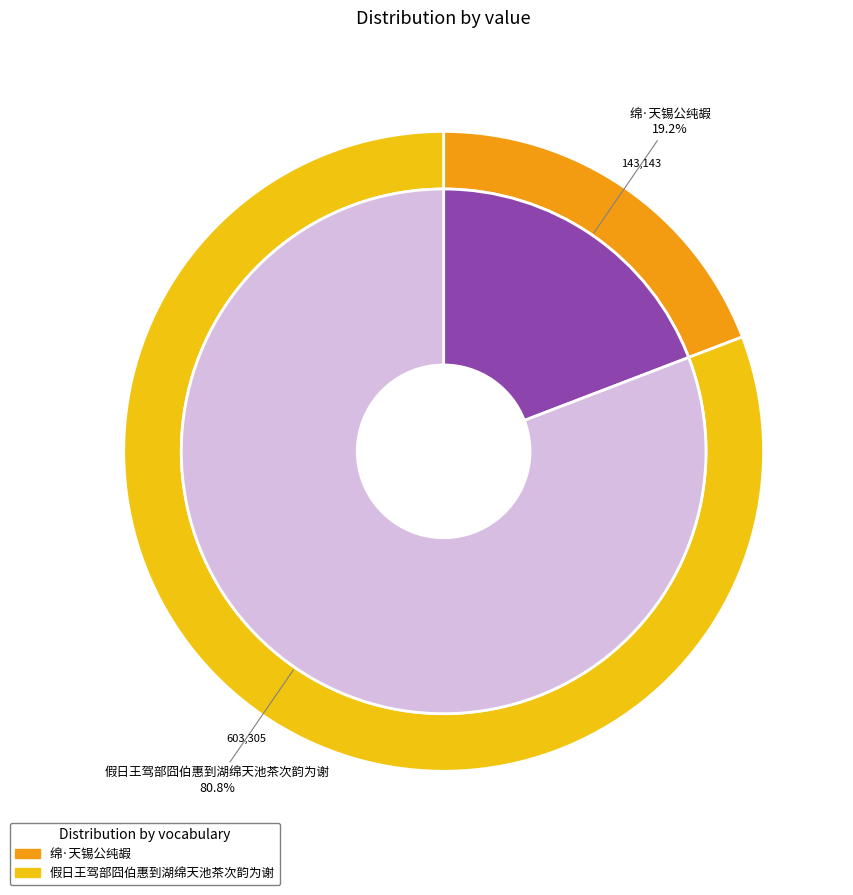

Which slice is the largest?

假日王驾部囧伯惠到湖绵天池茶次韵为谢